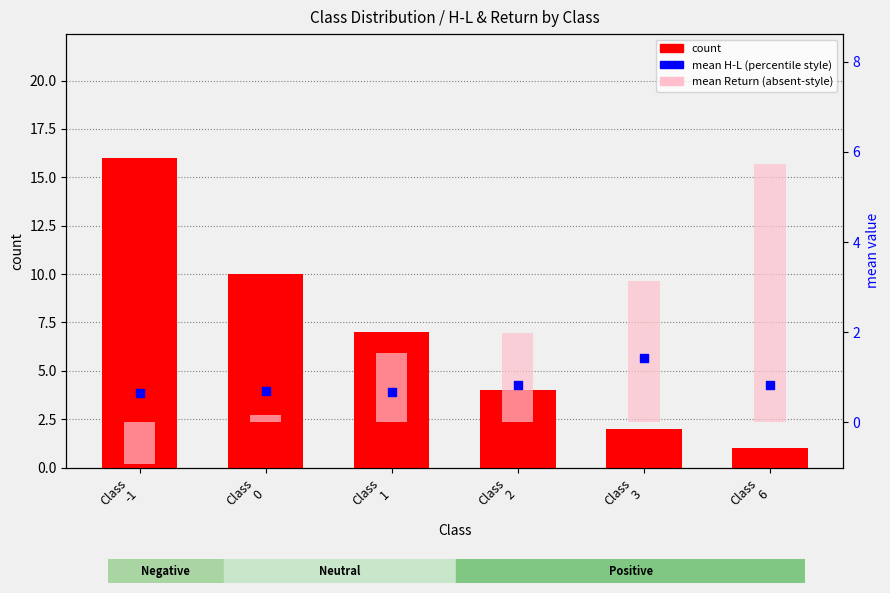

At how many categories does at least one series exceed 12?

1